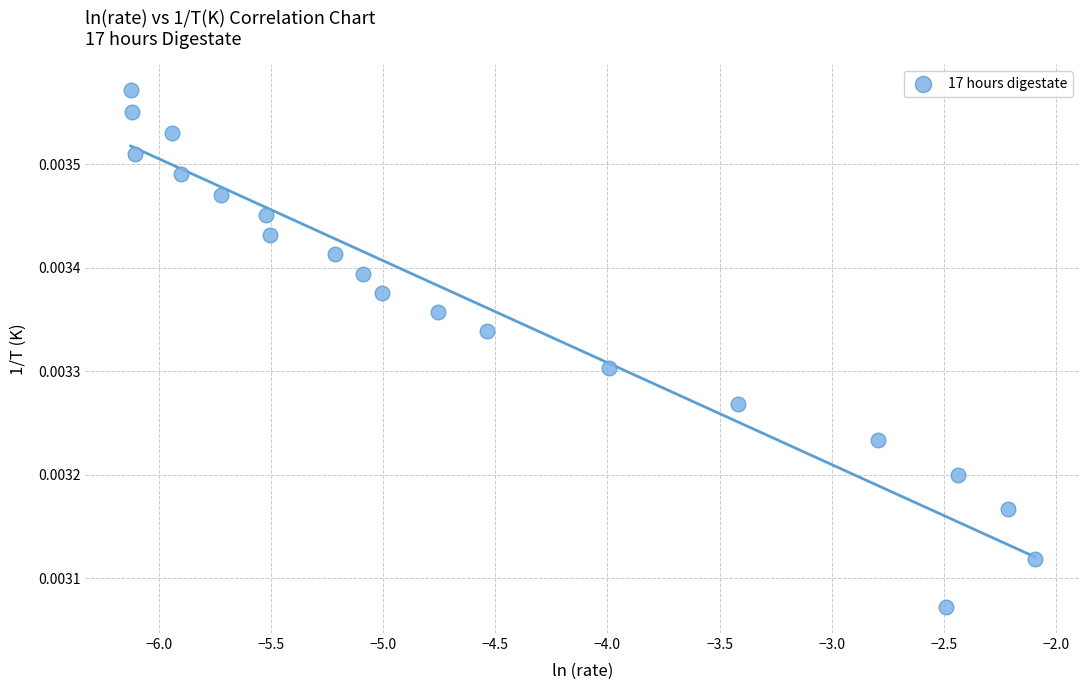

What is the range of X values (max minus min)?

4.0